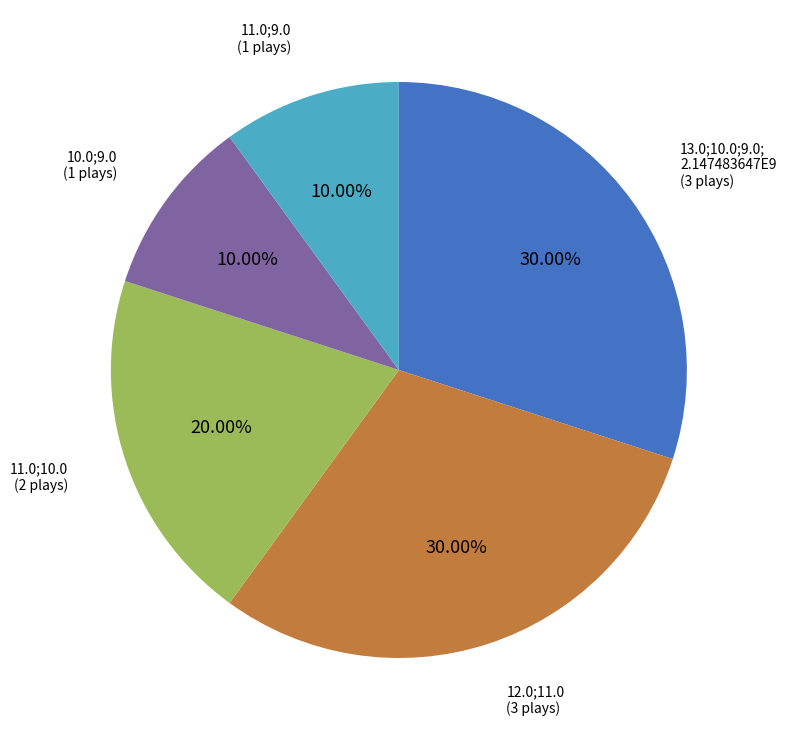

Does any single category account for the majority?

No